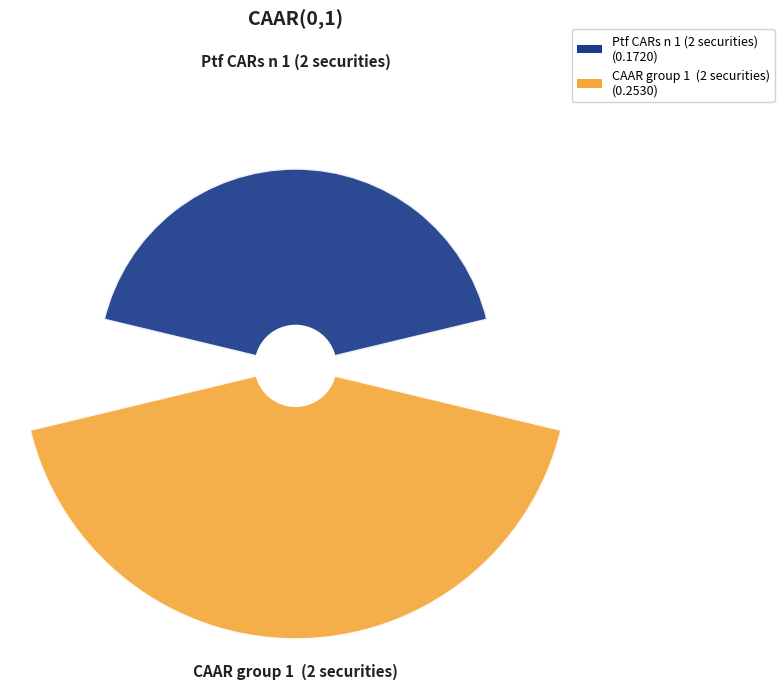

The Ptf CARs n 1 (2 securities) slice represents 49% of the pie. True or false?

False